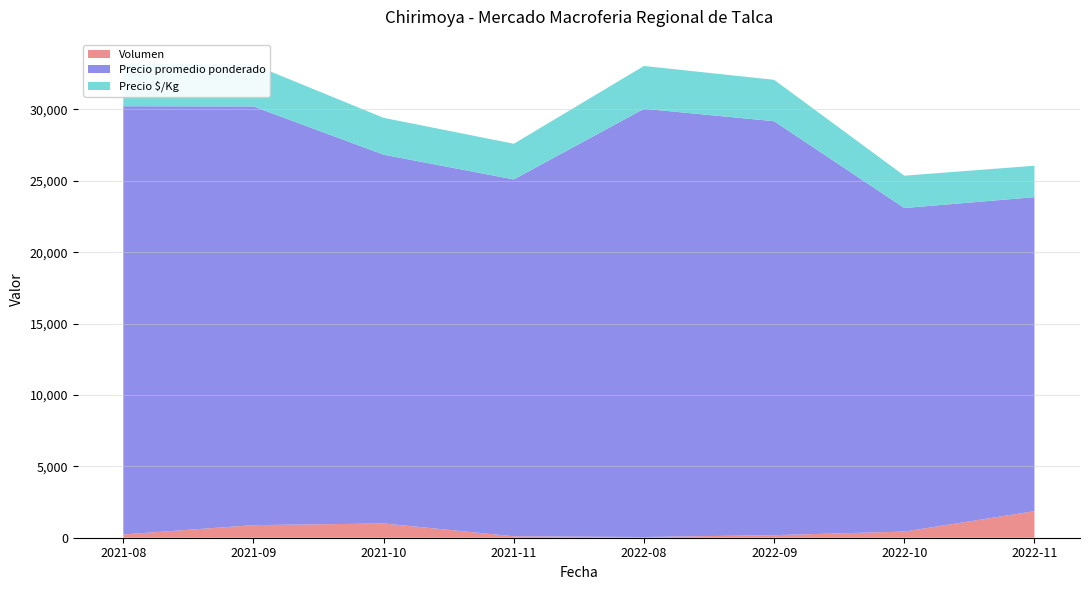

Reading right to left, what are all the values shown in this chart?

Volumen: 2022-11=1860	2022-10=430	2022-09=180	2022-08=50	2021-11=100	2021-10=1000	2021-09=880	2021-08=230
Precio promedio ponderado: 2022-11=22000	2022-10=22667	2022-09=29000	2022-08=30000	2021-11=25000	2021-10=25833	2021-09=29333	2021-08=30000
Precio $/Kg: 2022-11=2200	2022-10=2267	2022-09=2900	2022-08=3000	2021-11=2500	2021-10=2583	2021-09=2933	2021-08=3000